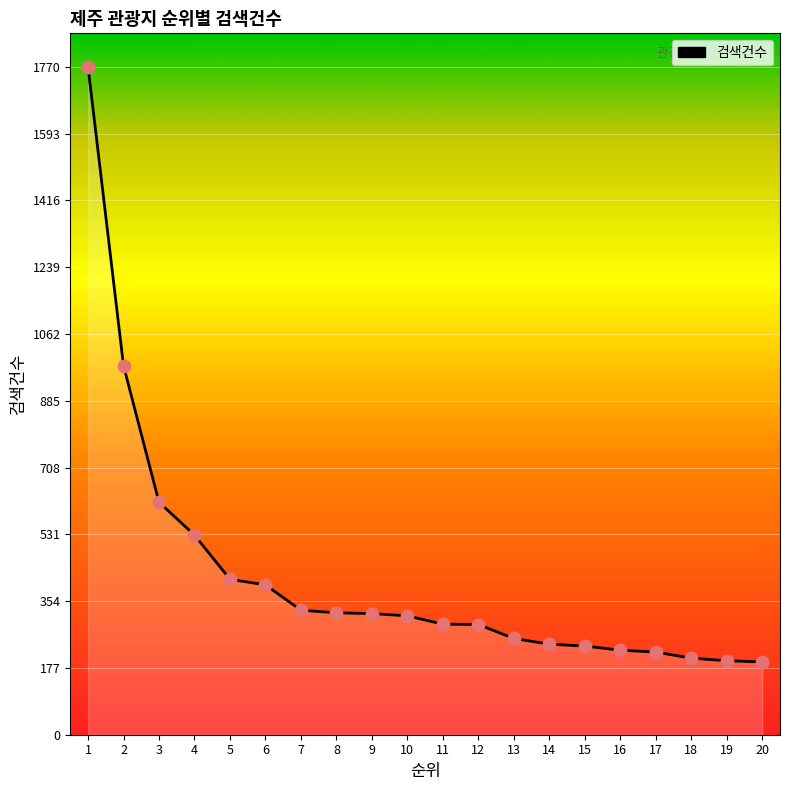

Between 4 and 13, which is larger?

4